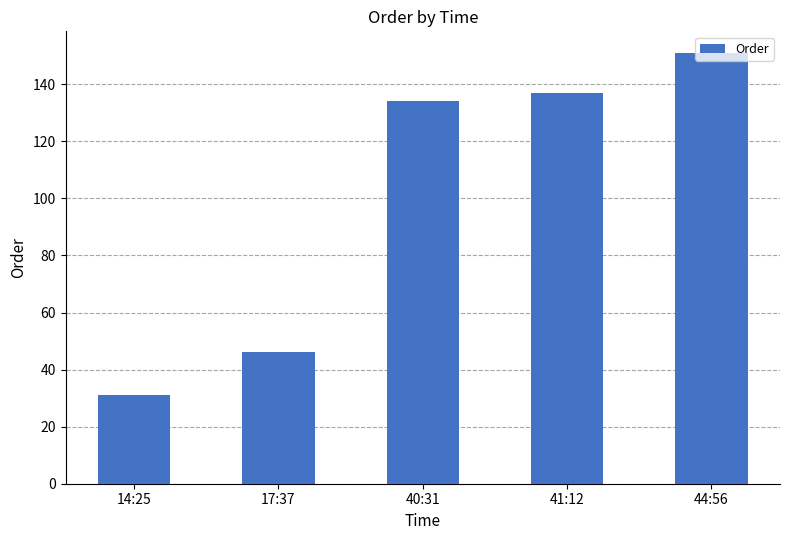

Count the number of categories in the chart.

5